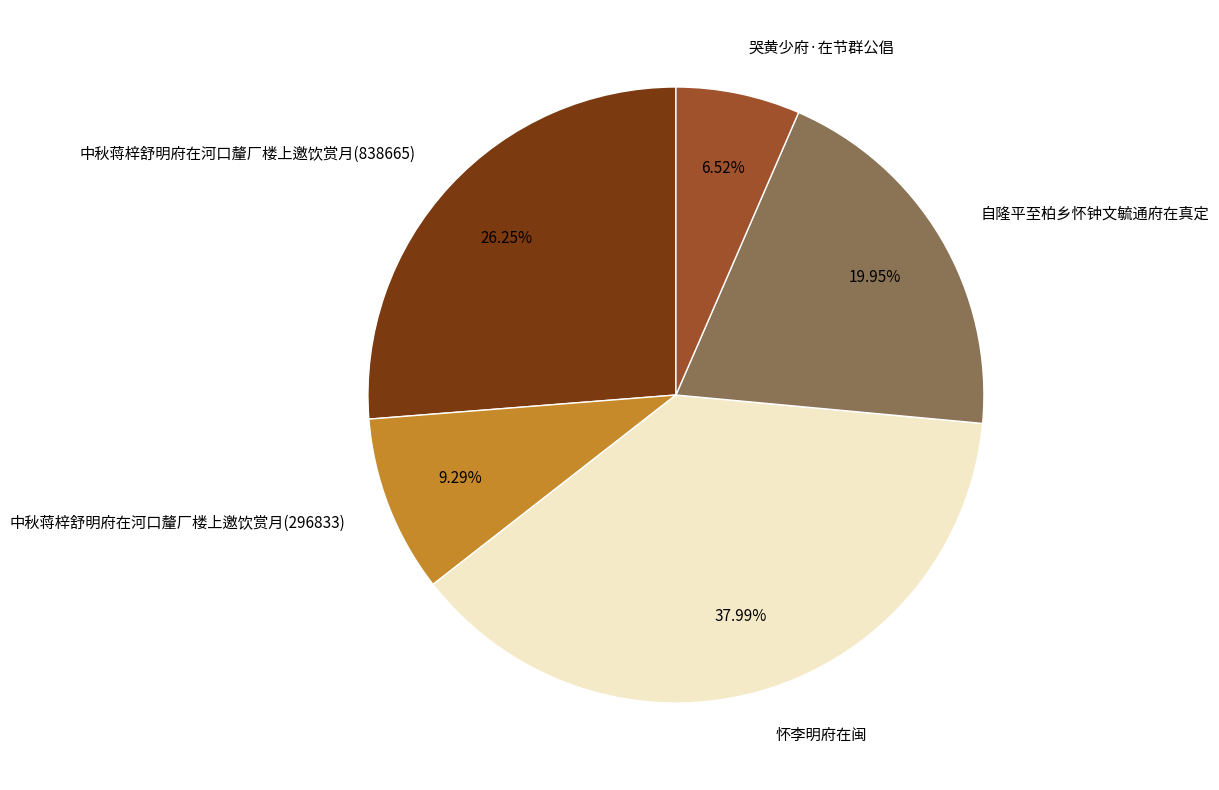

What percentage is NOT represented by 中秋蒋梓舒明府在河口釐厂楼上邀饮赏月(296833)?

90.7%